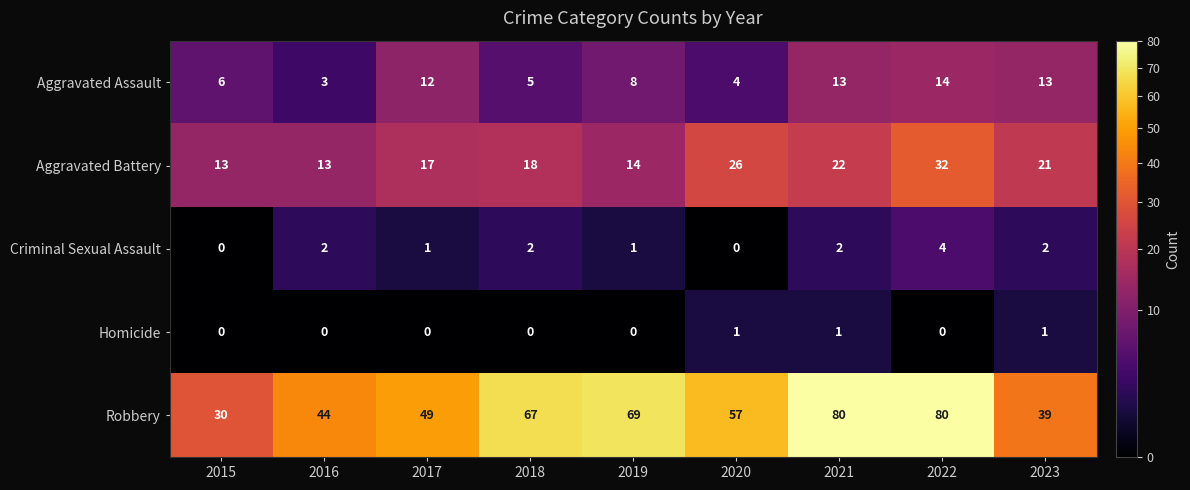

At 2018, list the series in order from largest to smallest.

Robbery, Aggravated Battery, Aggravated Assault, Criminal Sexual Assault, Homicide